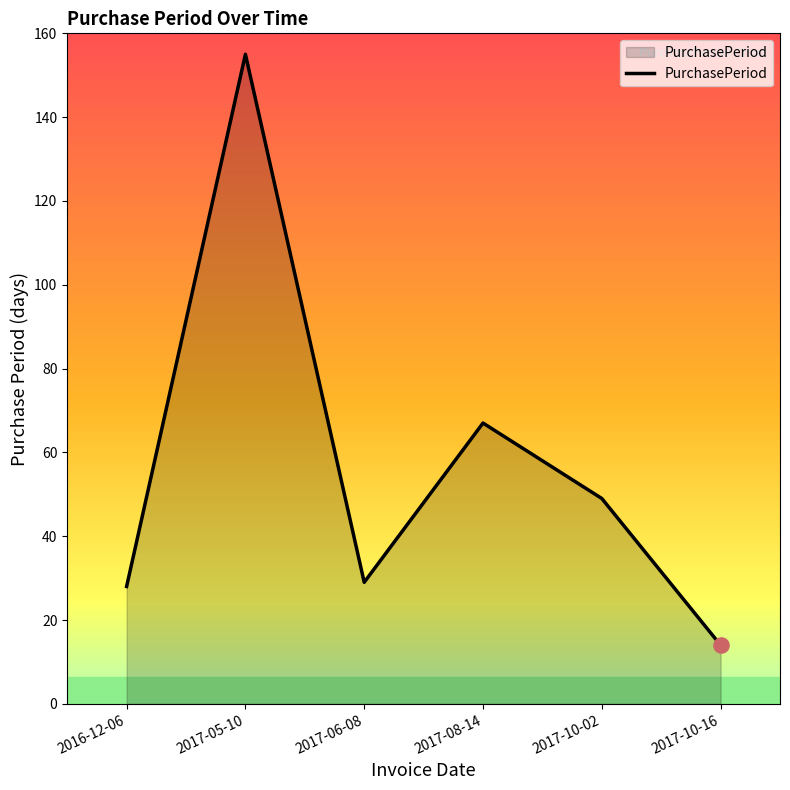

Between 2017-10-16 and 2017-05-10, which is larger?

2017-05-10